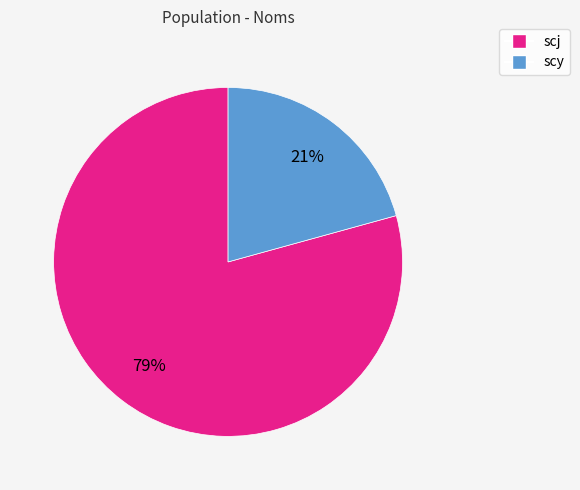

Which category accounts for the majority?

scj